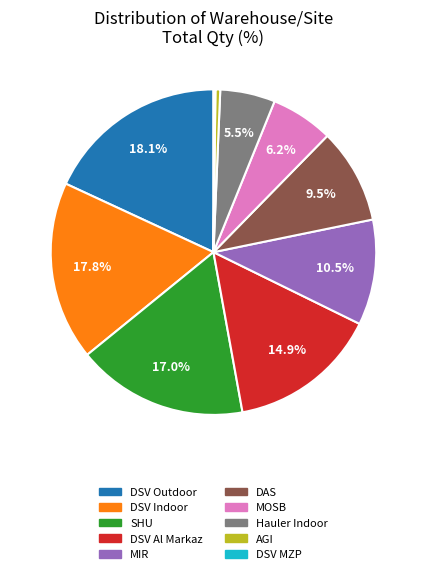

Does any single category account for the majority?

No